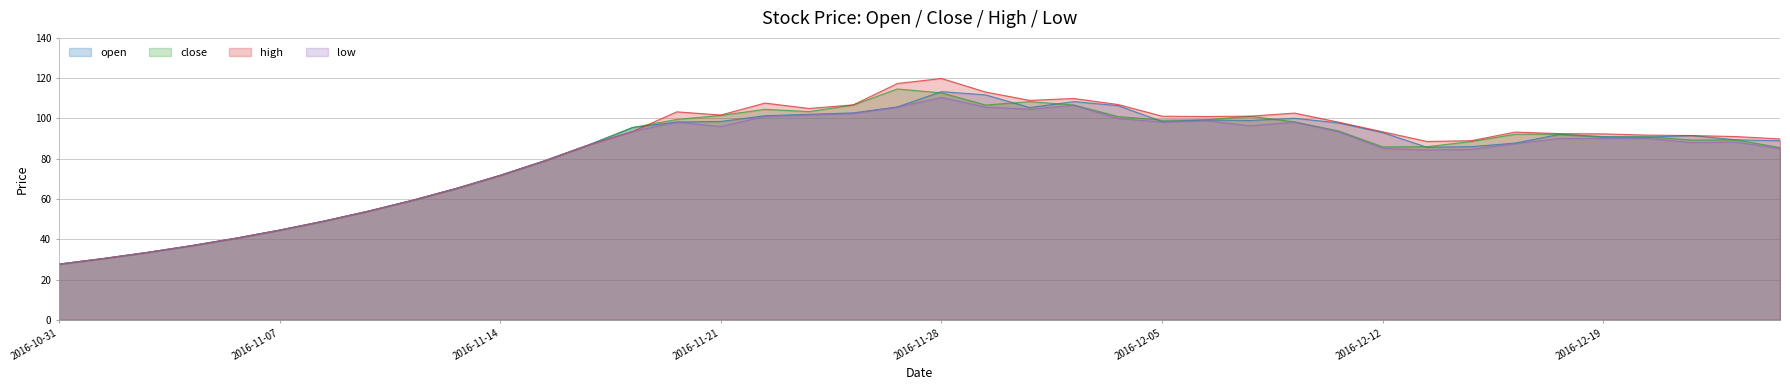

At 2016-11-30, list the series in order from largest to smallest.

high, close, open, low